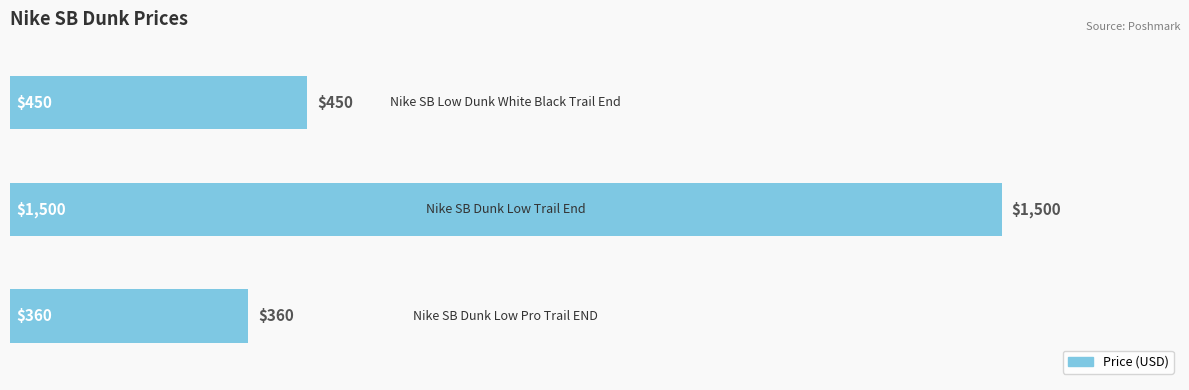

What is the greatest value displayed?

1500